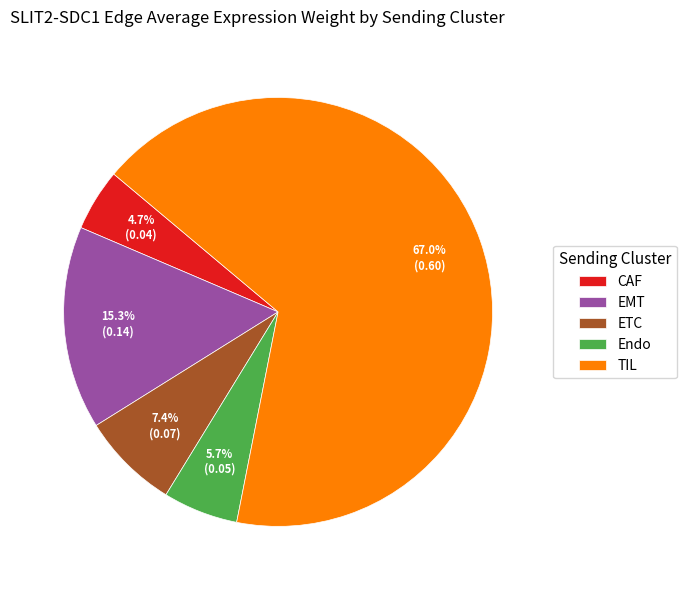

To the nearest percent, what is the average slice percentage?

20%